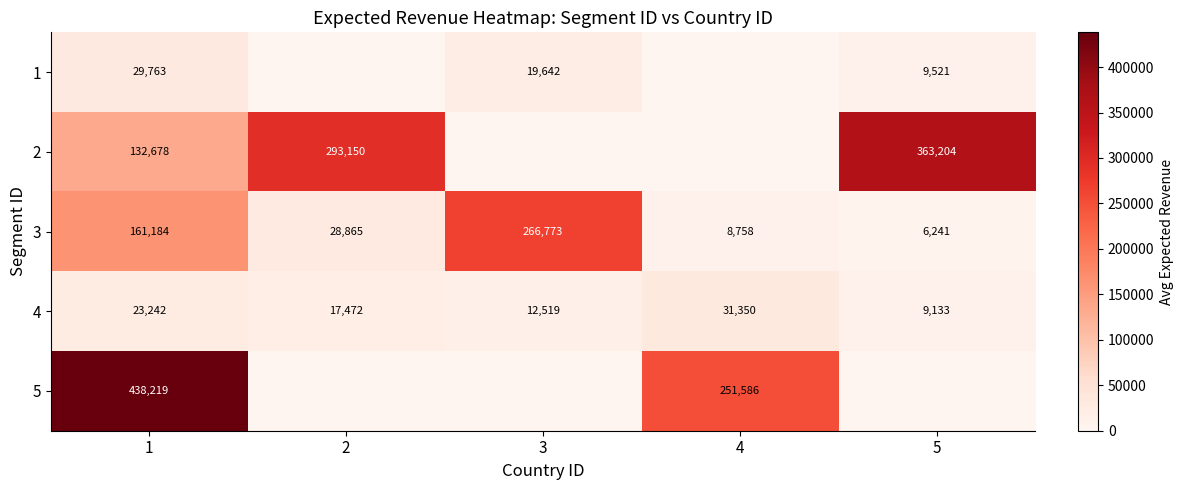

The value of 3 at 3 is 266773. True or false?

True